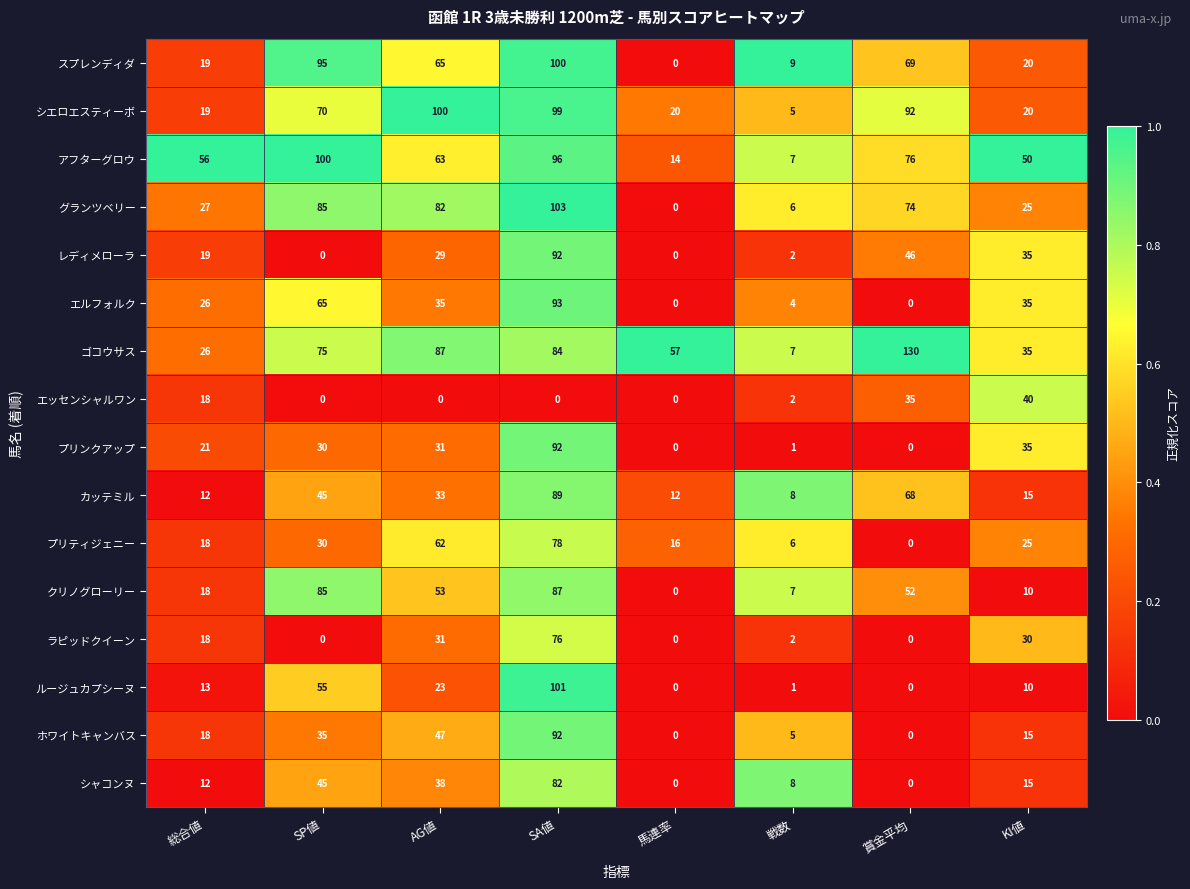

What is the difference between the highest and lowest values at 総合値?

44